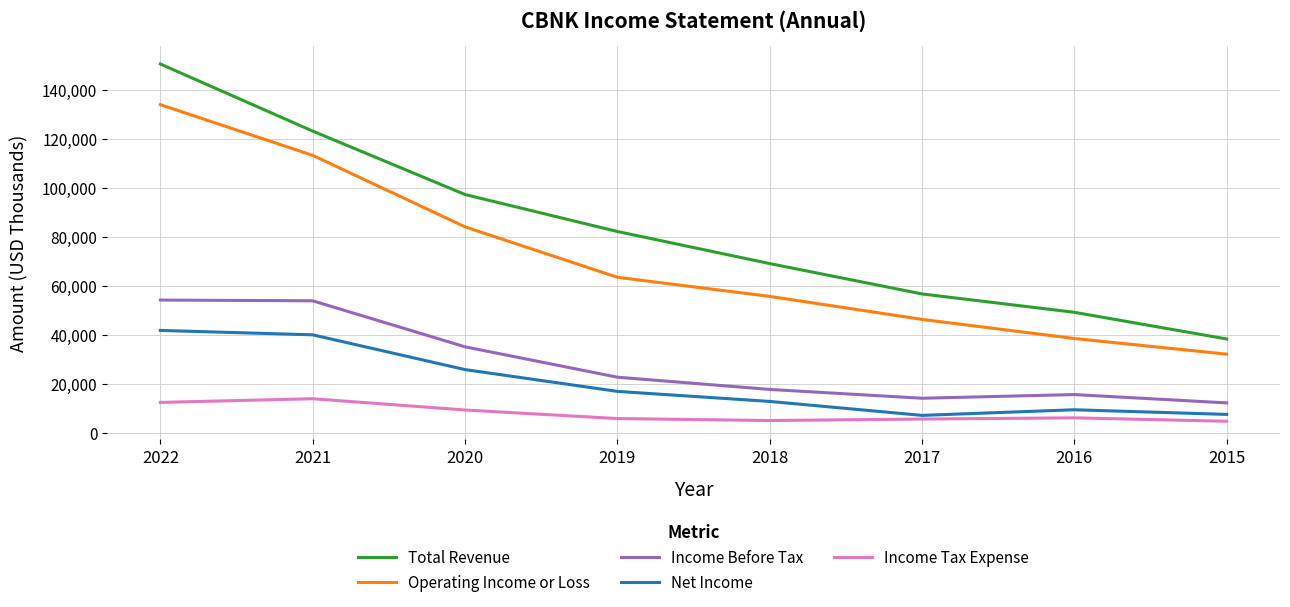

Rank the categories by Operating Income or Loss value from highest to lowest.

2022, 2021, 2020, 2019, 2018, 2017, 2016, 2015